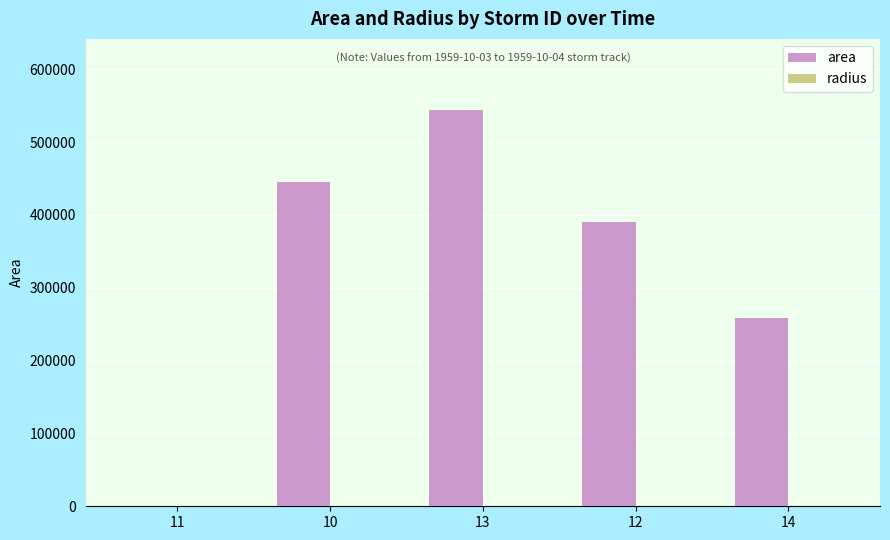

At which category is the sum across all series the highest?

13